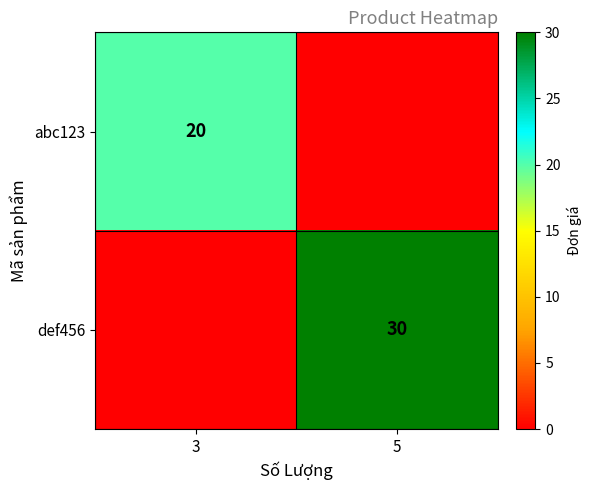

What is the greatest value displayed?

30